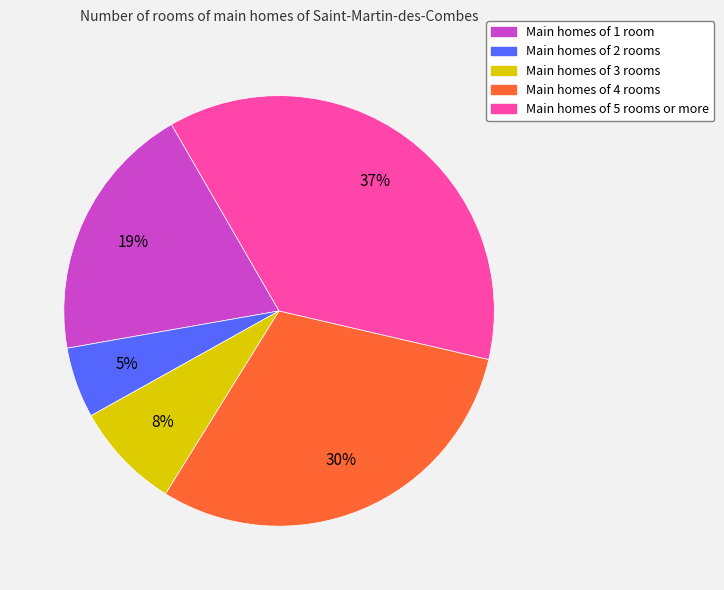

To the nearest percent, what is the difference between the largest and smallest slice percentages?

32%